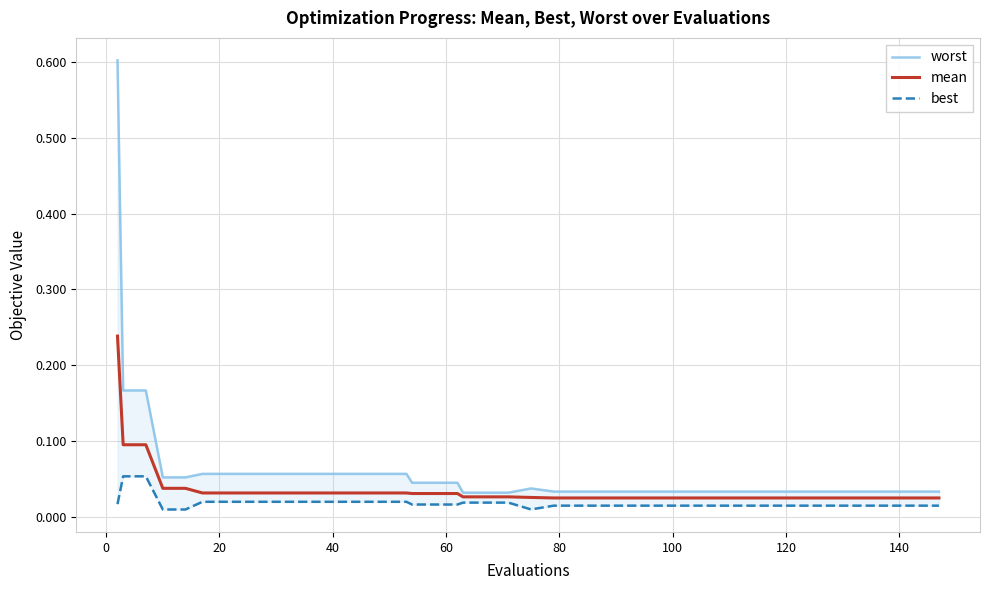

What are all the series names shown in the legend?

worst, mean, best